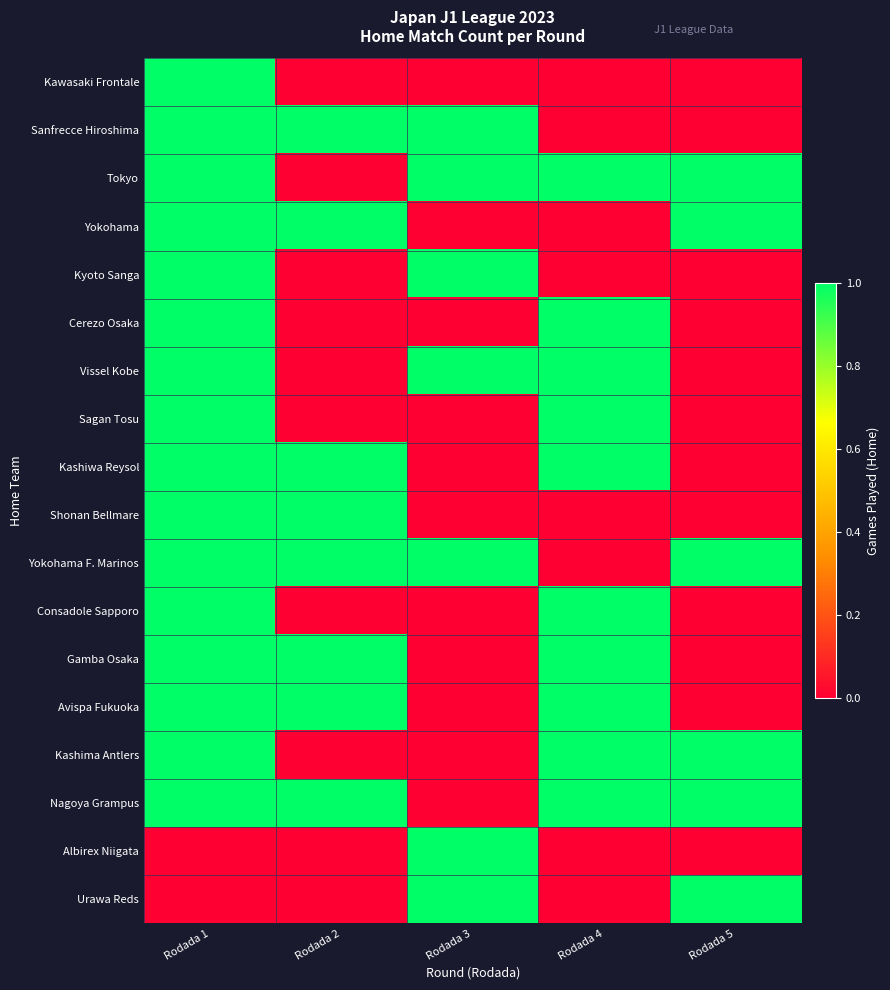

Which series changed the most between Rodada 1 and Rodada 2?

Kawasaki Frontale